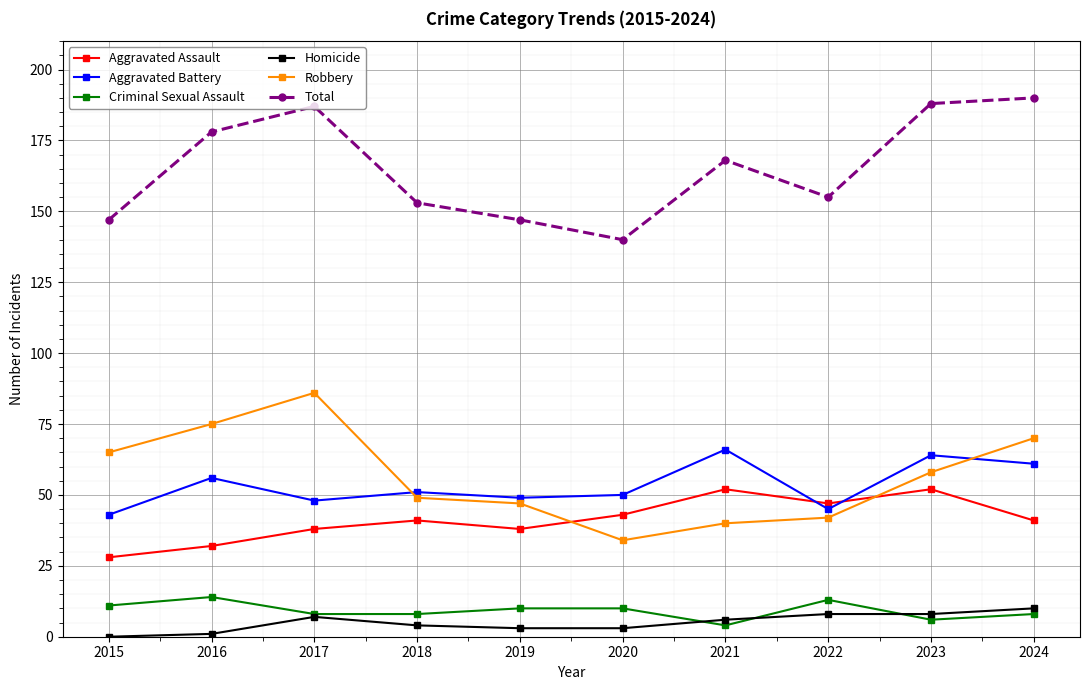

What is the difference between the highest and lowest values at 2022?

147